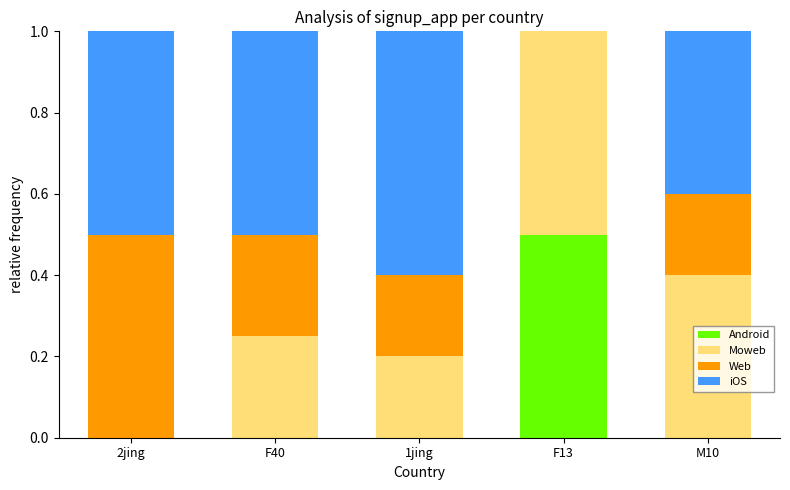

The Android series shows -0.2 at M10. True or false?

False